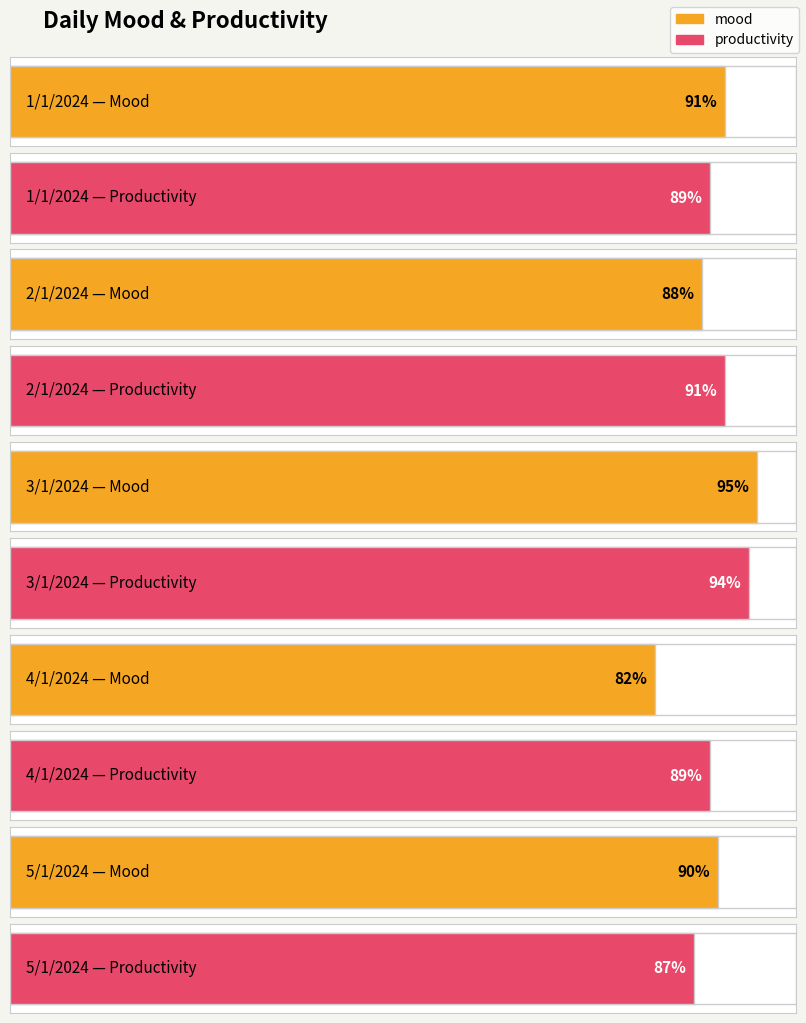

Approximately how many times larger is the value at 4/1/2024 compared to 5/1/2024?

0.9